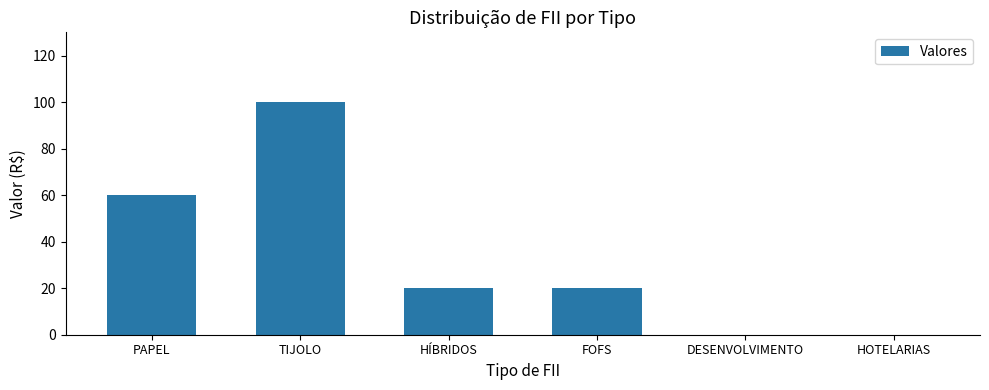

Between FOFS and PAPEL, which is larger?

PAPEL